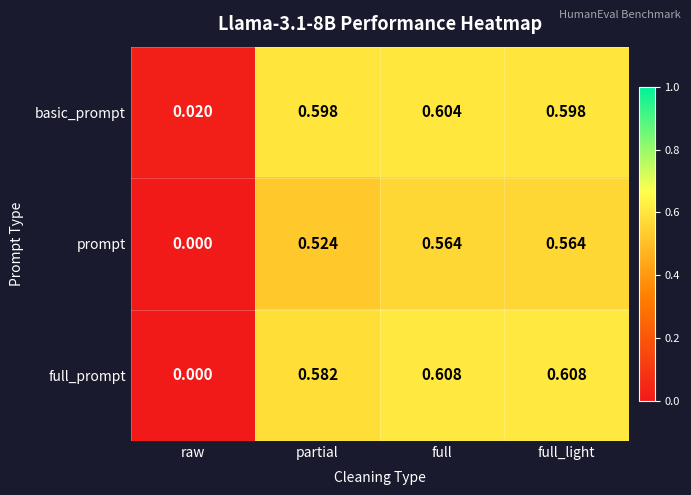

Which label corresponds to the smallest value in the chart?

raw